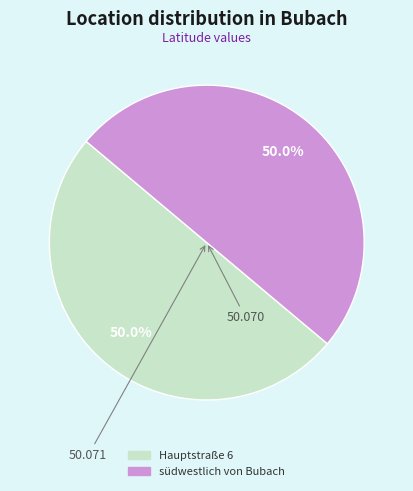

Combined, do südwestlich von Bubach and Hauptstraße 6 account for over 50%?

Yes